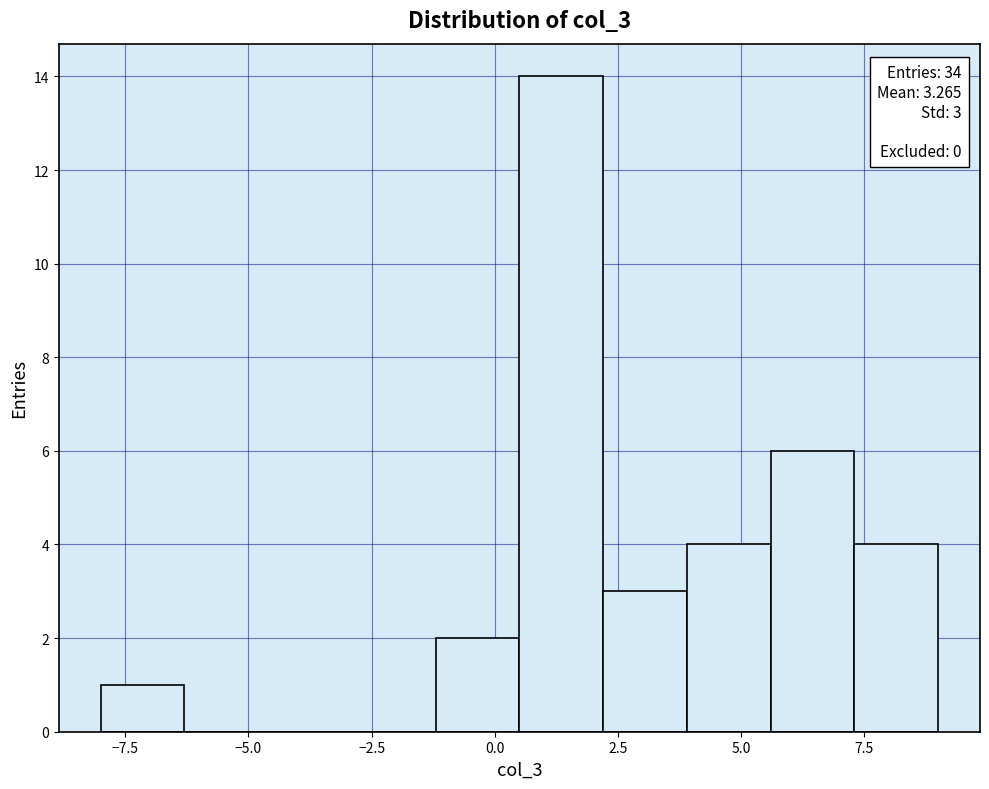

Around what value on the x-axis is the tallest bar? Give the approximate position of its centre, as read against the axis.

1.5